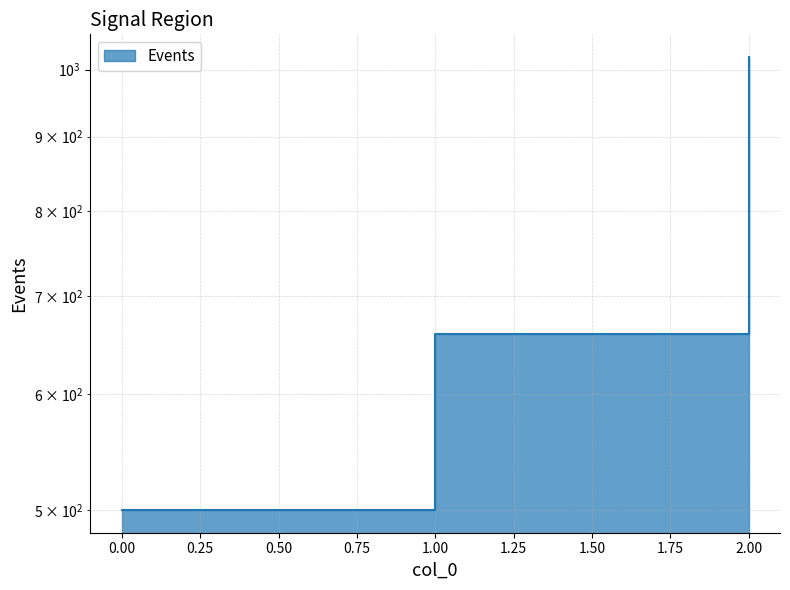

At which label is the value closest to 760?

1